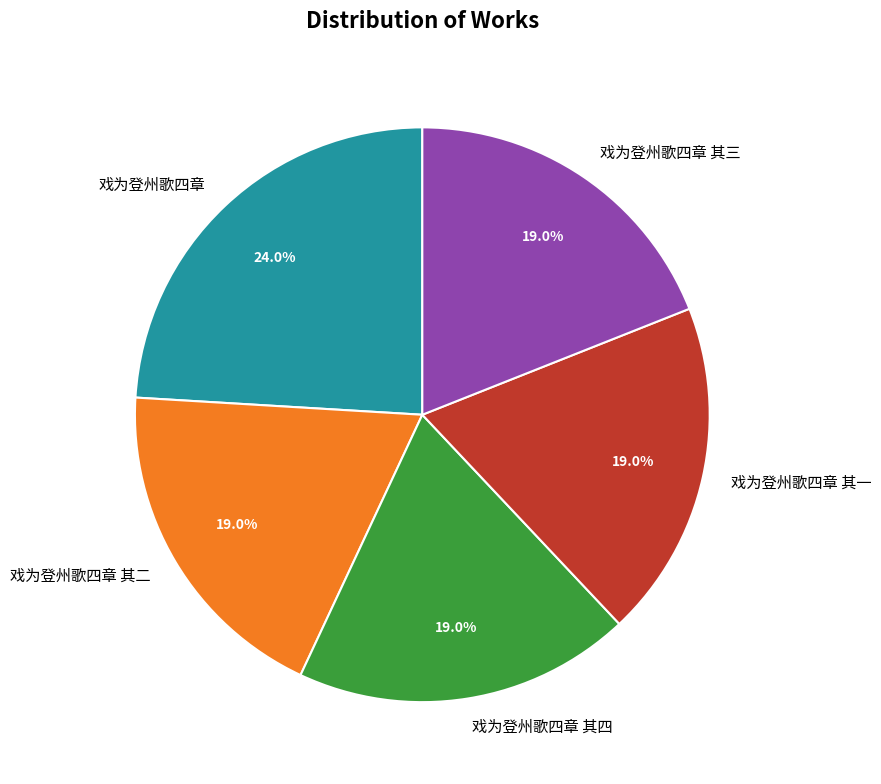

The 戏为登州歌四章 slice represents 10% of the pie. True or false?

False